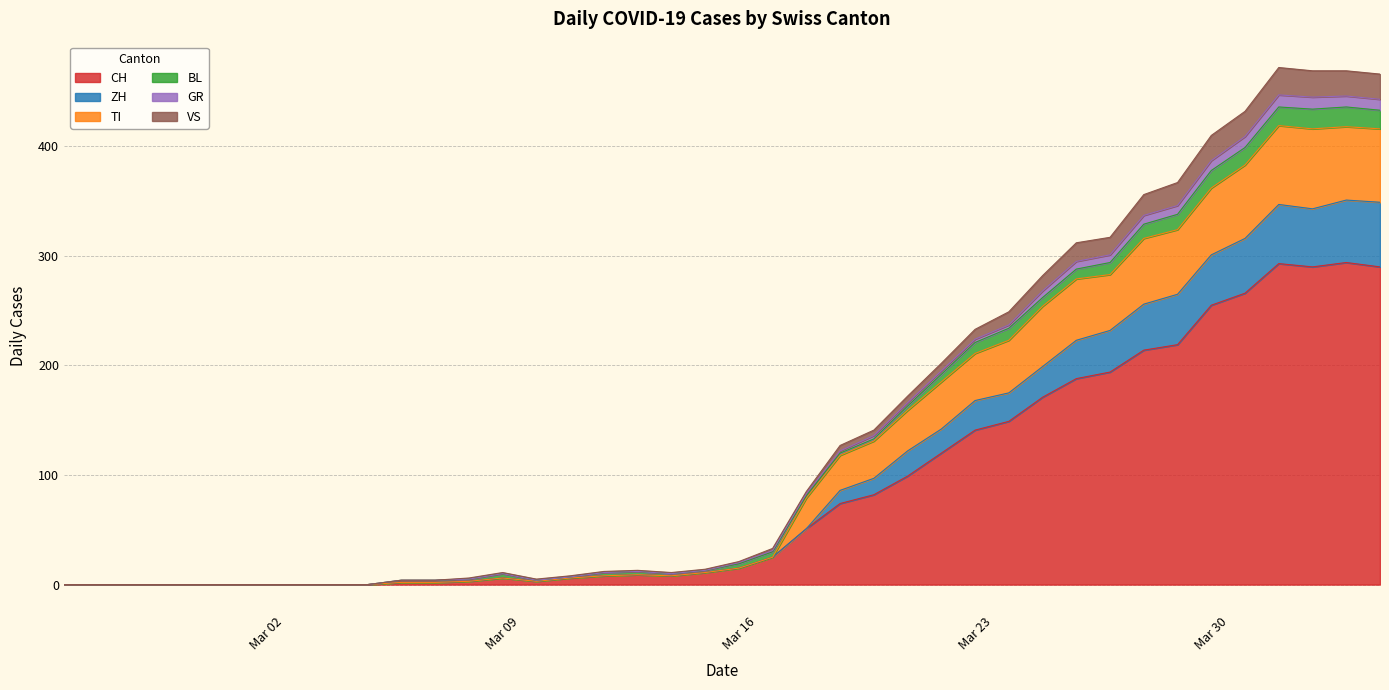

What is the maximum value for CH?

294